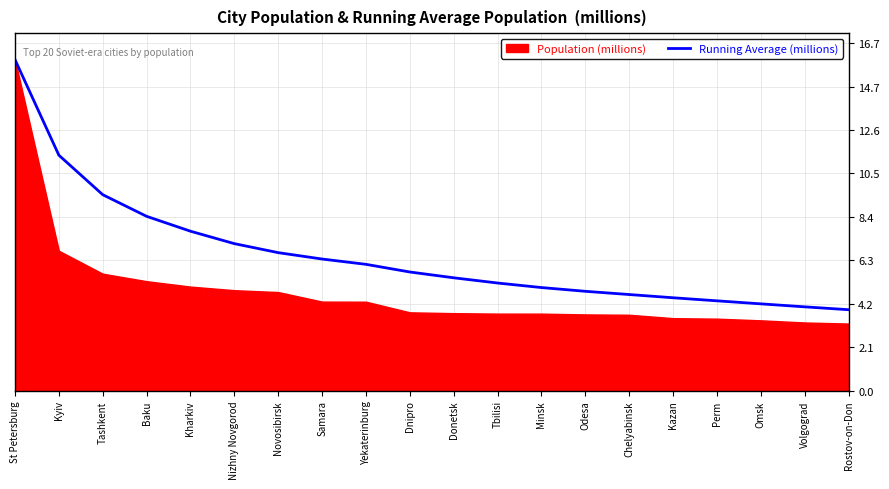

At which category does the chart reach its minimum across all series?

Rostov-on-Don